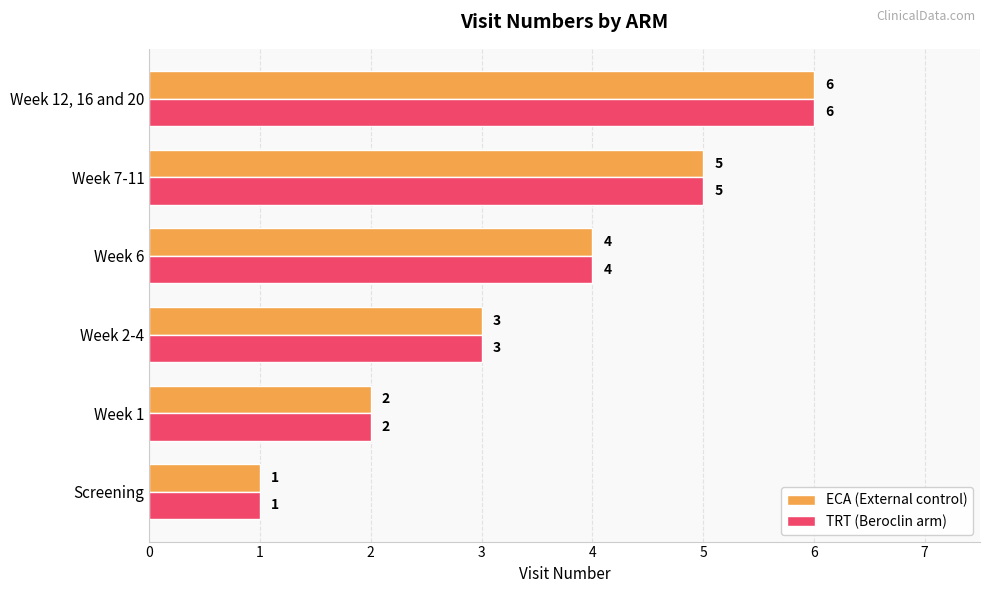

What is the lowest value of the ECA (External control) series?

1